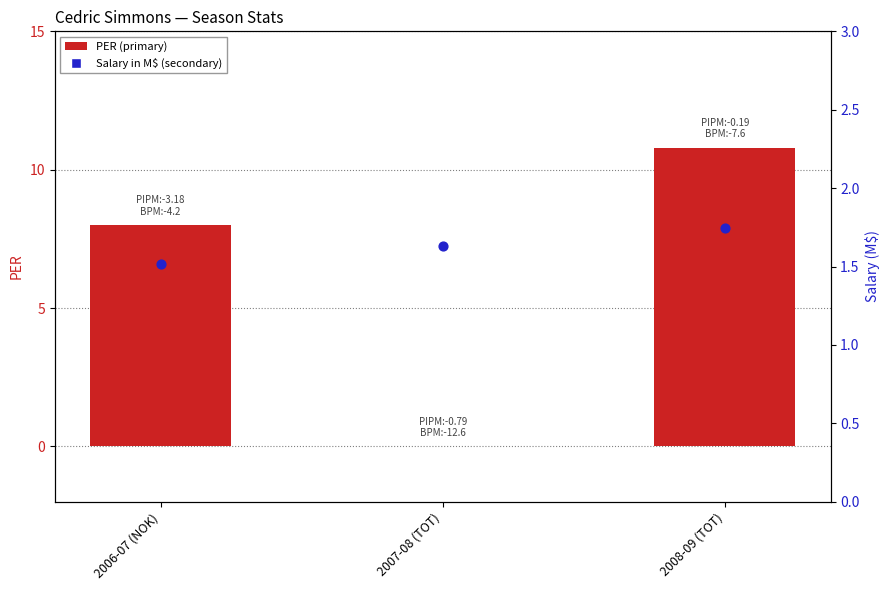

Which series has the largest total across all categories?

PER